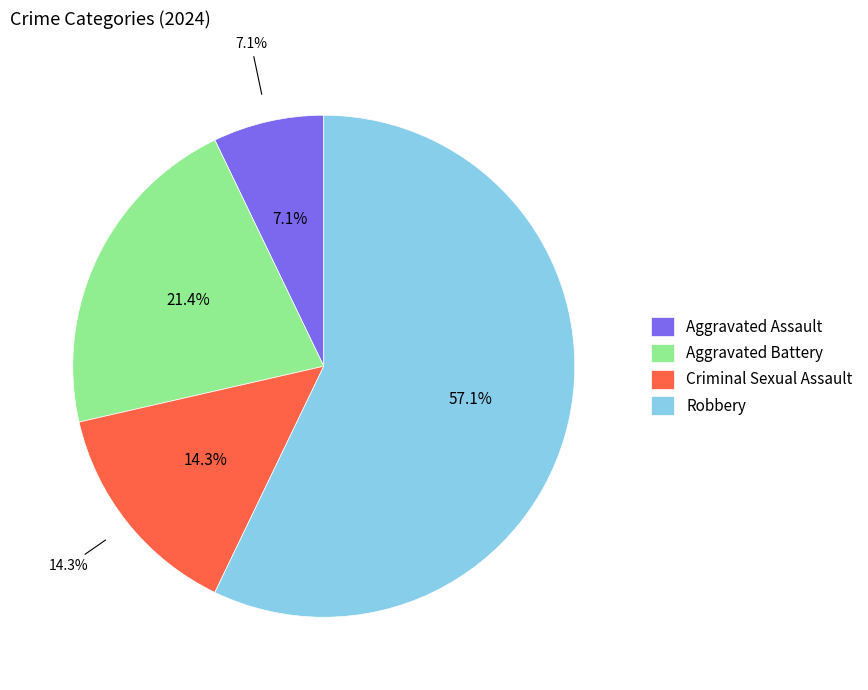

Which category has the smallest portion of the pie?

Aggravated Assault